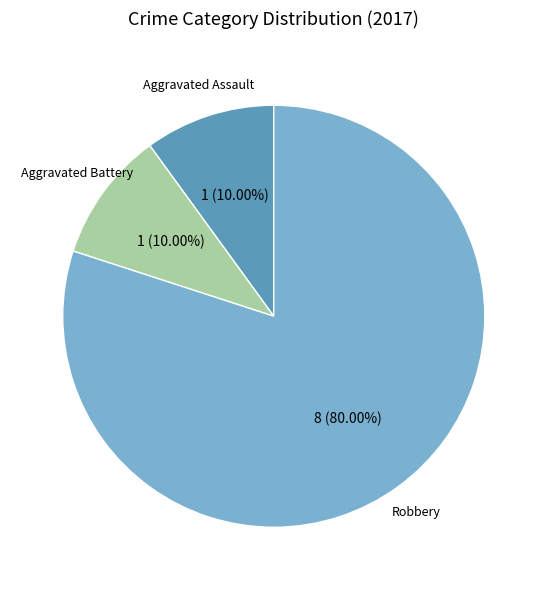

Is there a majority slice in this chart?

Yes